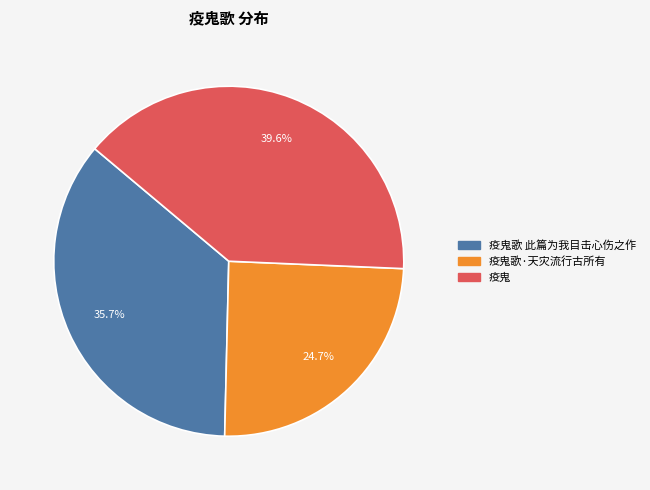

Is the sum of 疫鬼 and 疫鬼歌·天灾流行古所有 greater than half?

Yes